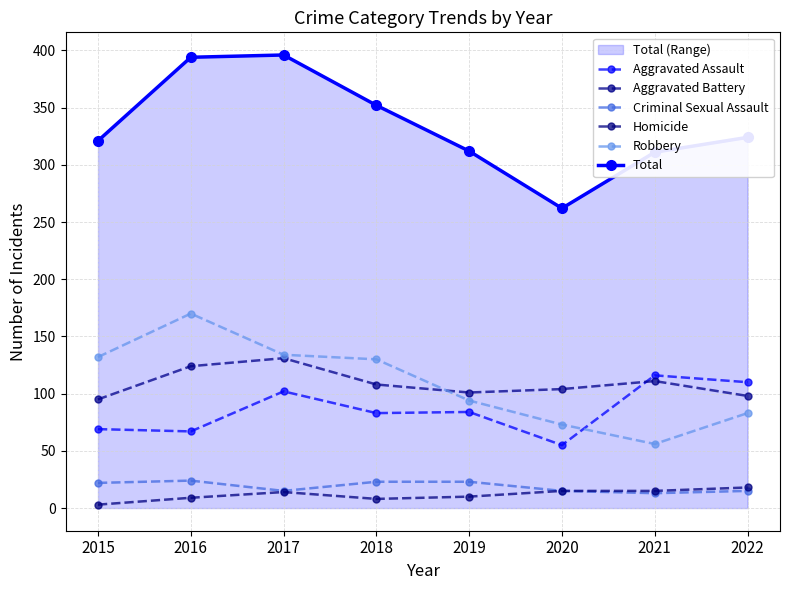

Where is the first local maximum for Homicide?

2017